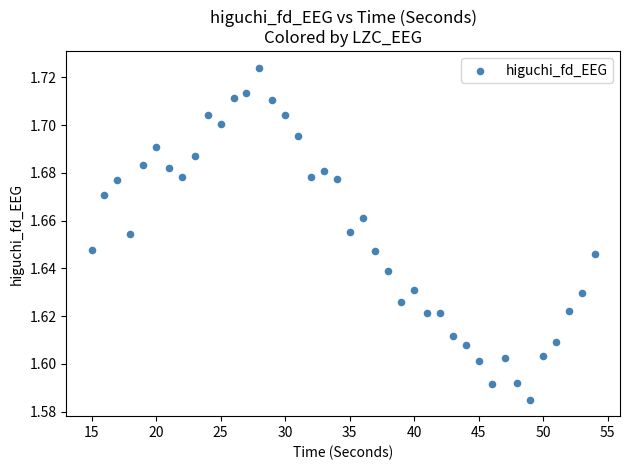

What is the range of X values (max minus min)?

39.0